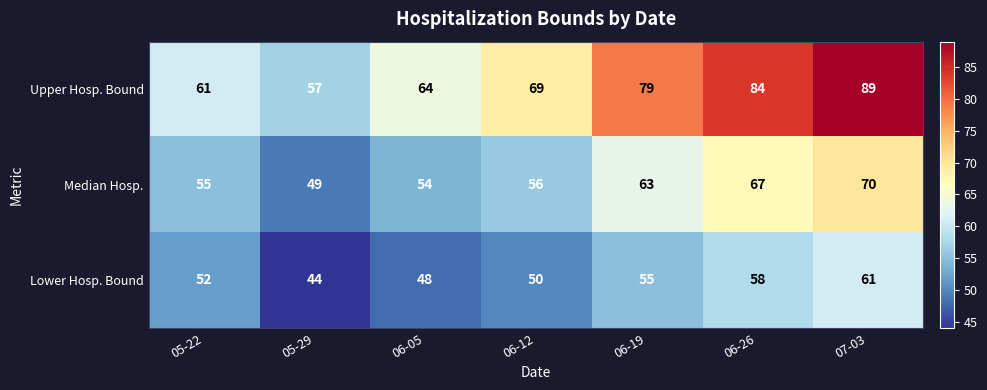

How many data points does each series have?

7